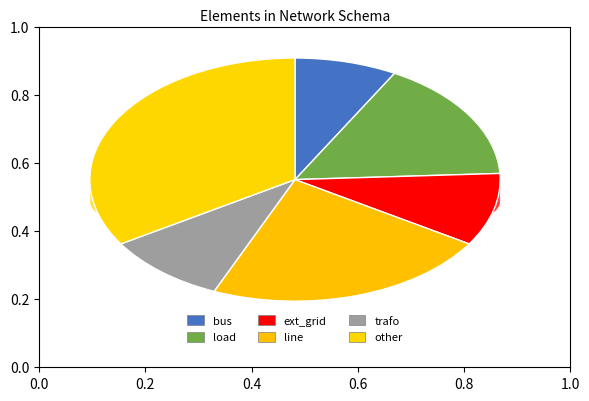

Between ext_grid and trafo, which is larger?

ext_grid